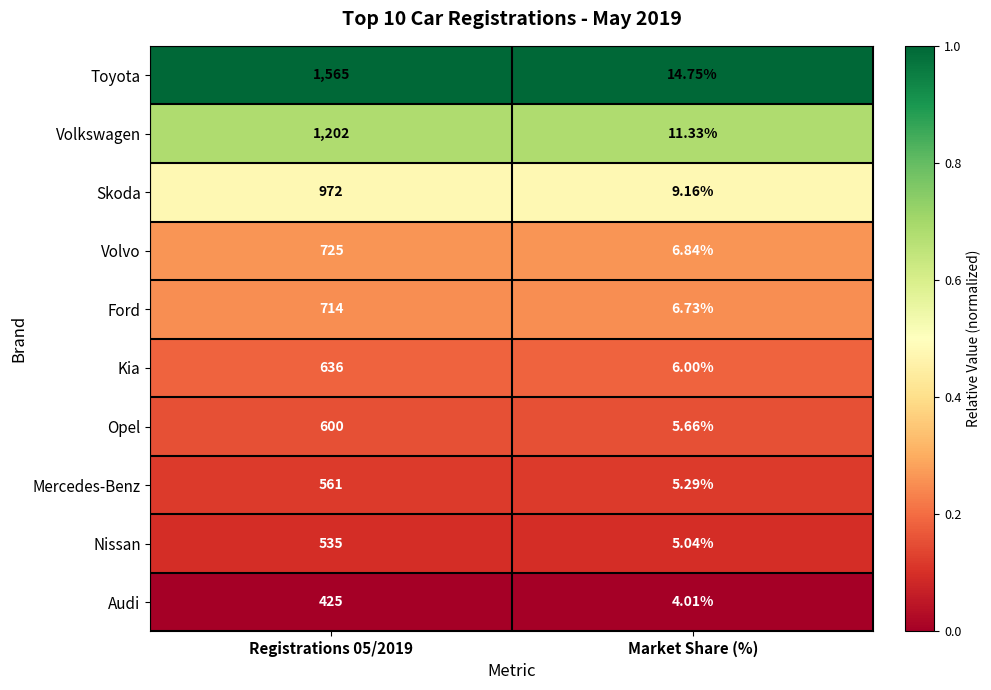

Which series has the largest total across all categories?

Toyota